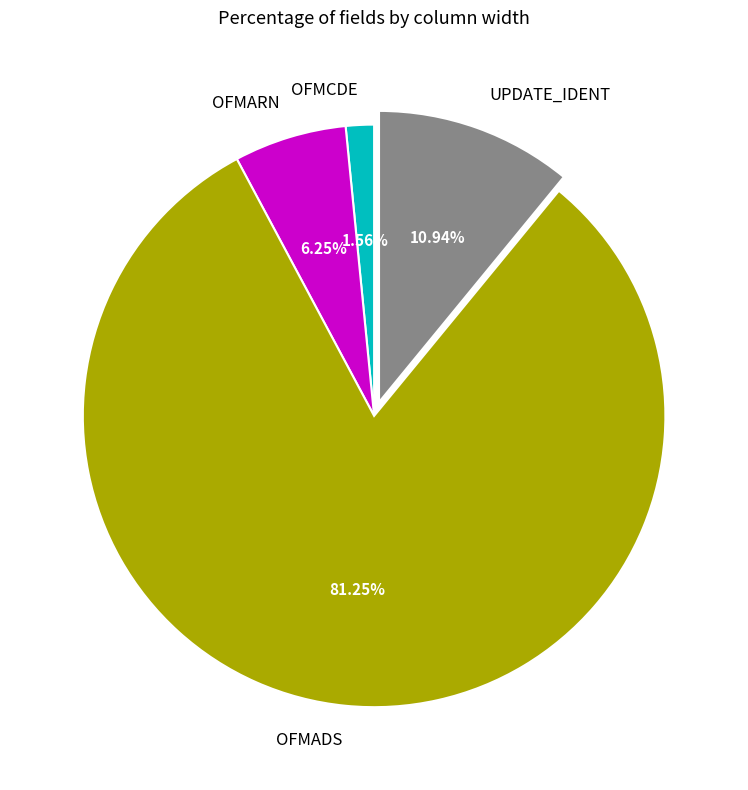

What percentage is the OFMCDE slice, to the nearest percent?

2%